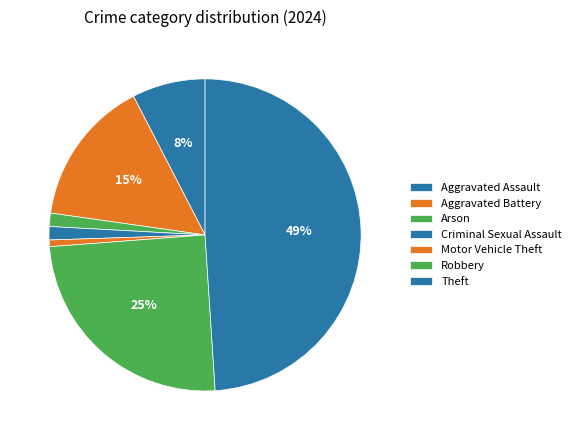

How many segments does this pie chart have?

7